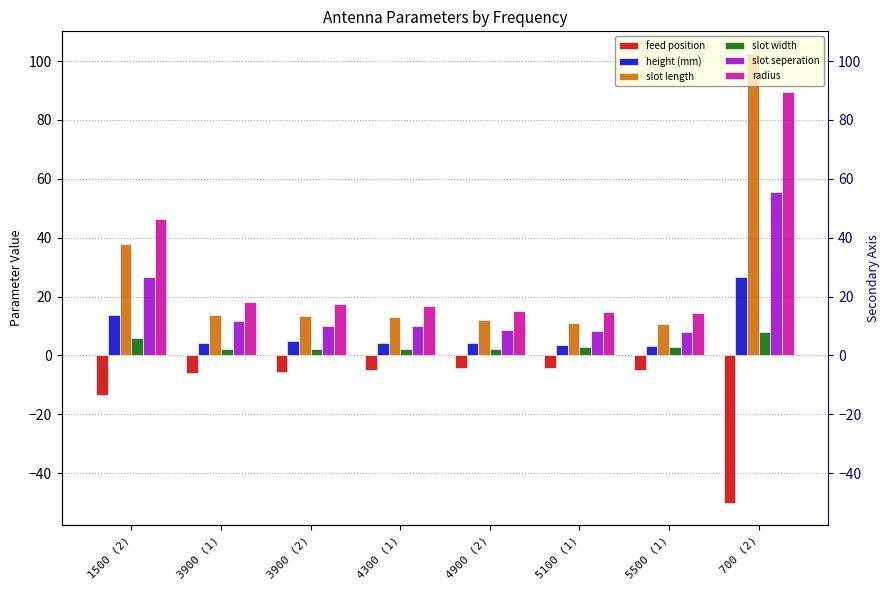

The value of slot length at 3900 (1) is 22.6. True or false?

False